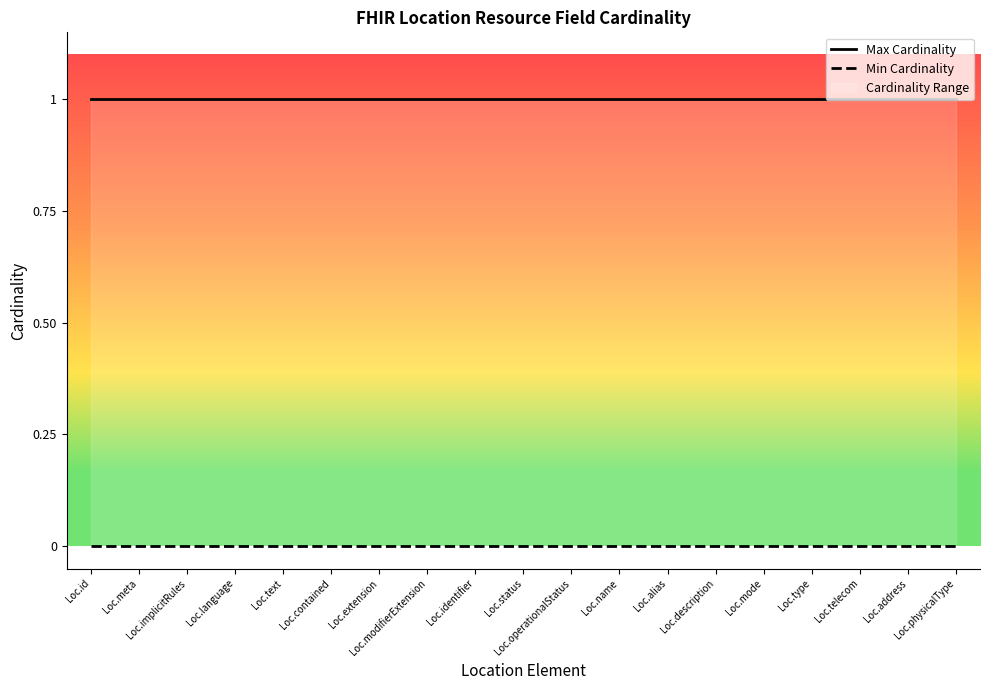

What is the value of the Max Cardinality point at the 18th from the left?

1